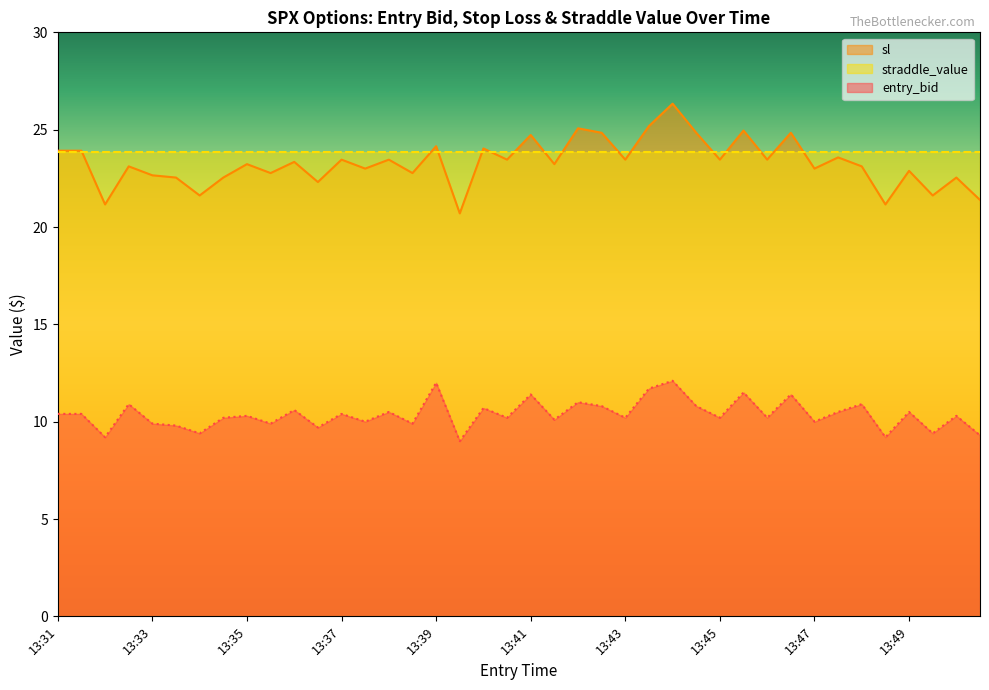

In entry_bid, how many points are higher than both neighbors (excluding endpoints)?

15